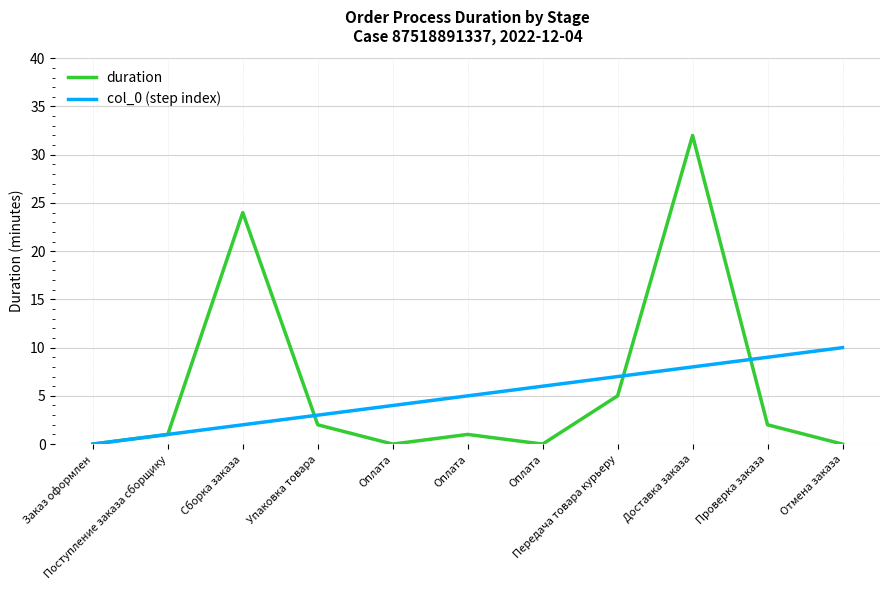

Which series ends up on top after the final intersection of col_0 (step index) and duration?

col_0 (step index)